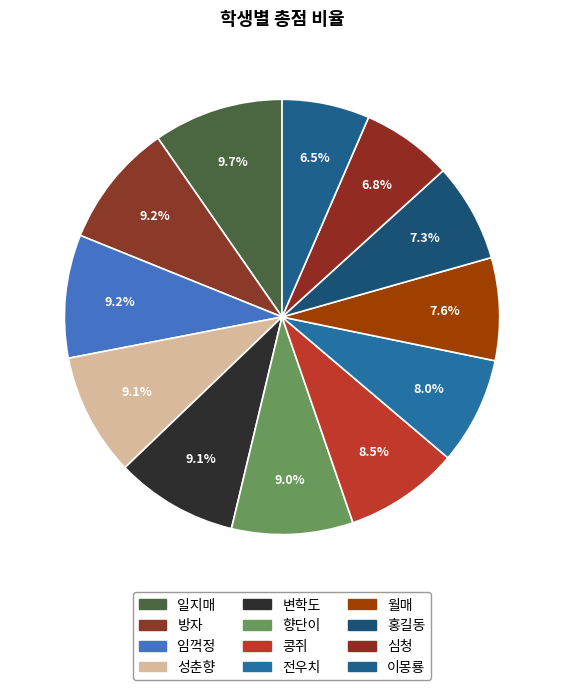

Combined, do 방자 and 성춘향 account for over 50%?

No